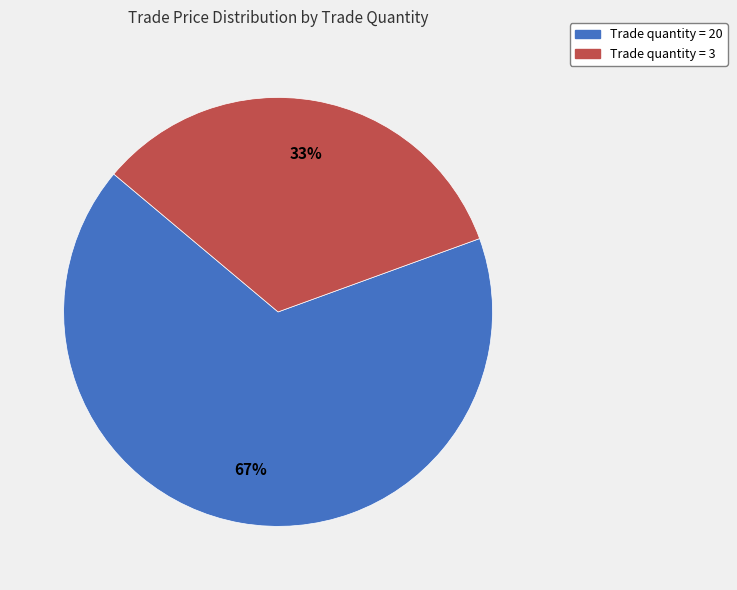

Is there any slice that represents more than half of the pie?

Yes